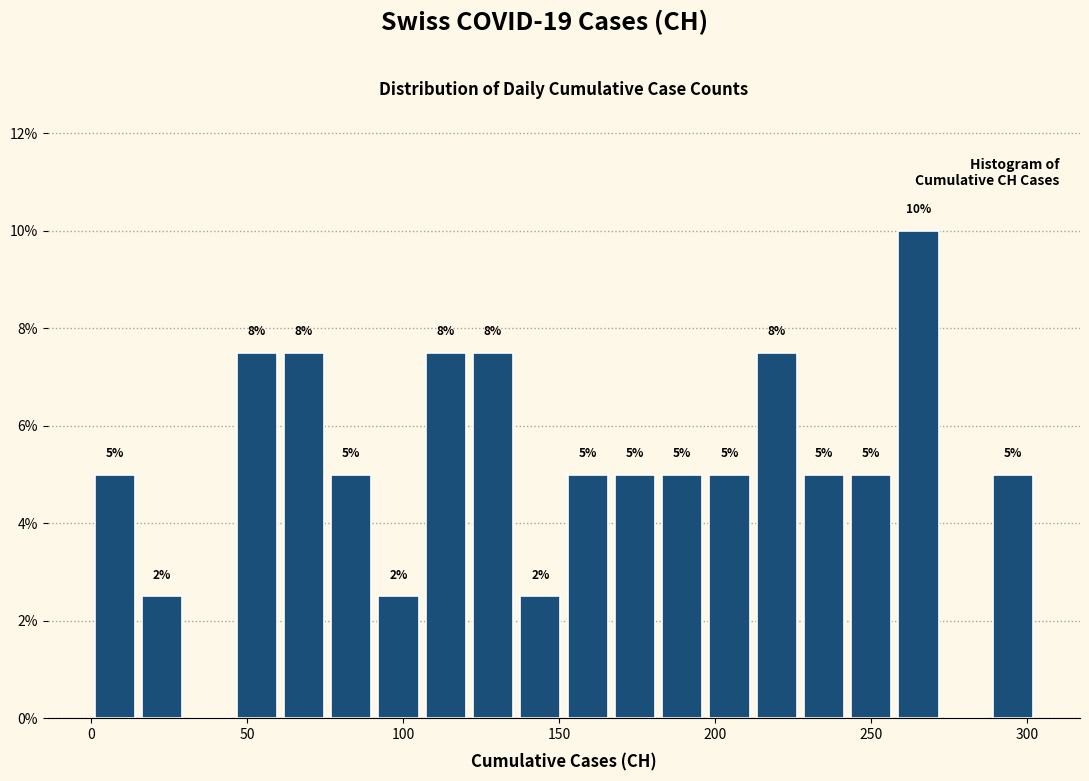

Read against the x-axis, roughly where is the centre of the tallest bar?

265